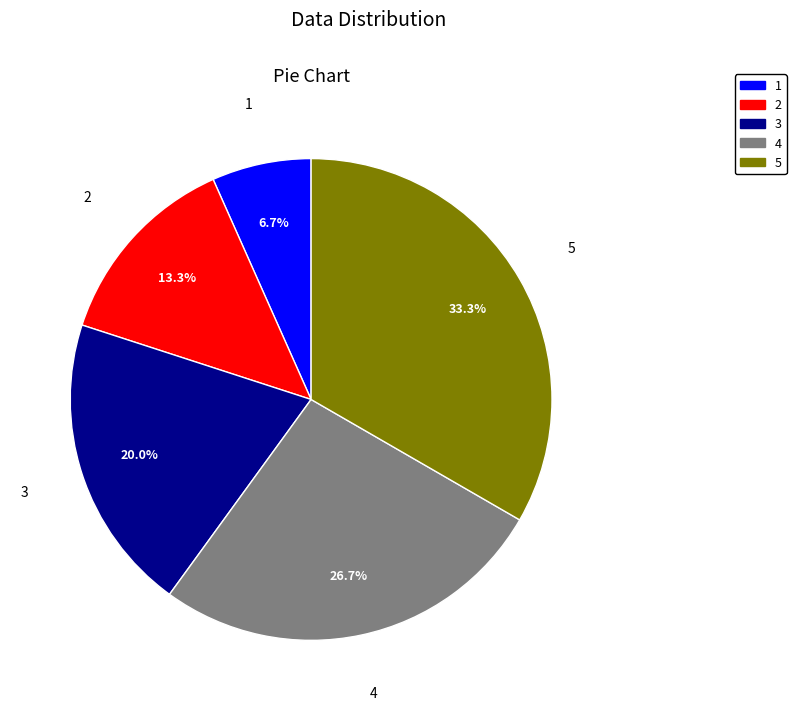

Rank the categories by value from lowest to highest.

1, 2, 3, 4, 5